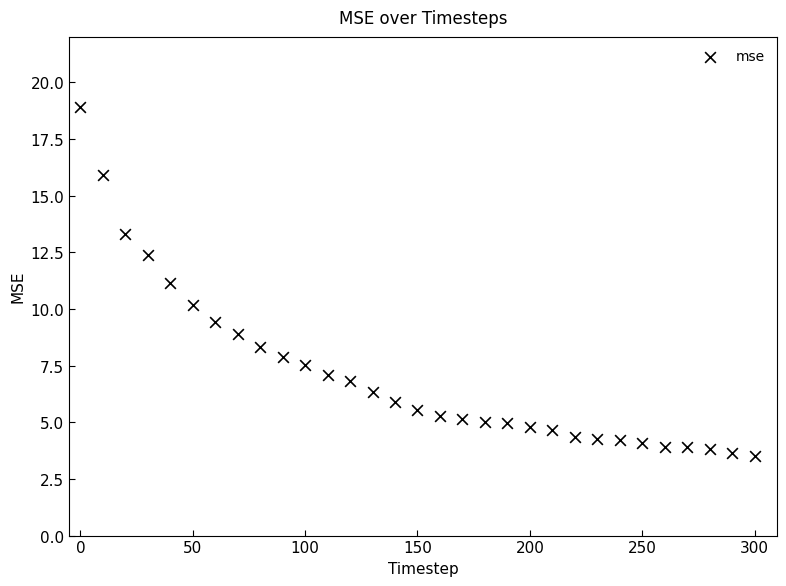

What is the range of Y values (max minus min)?

15.4